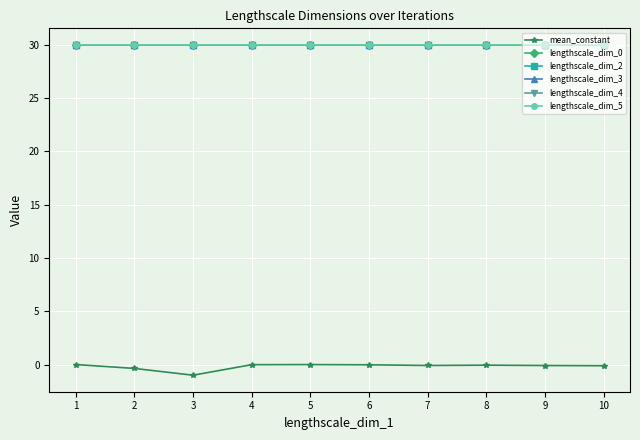

The lengthscale_dim_2 series shows 30.0 at 3. True or false?

True